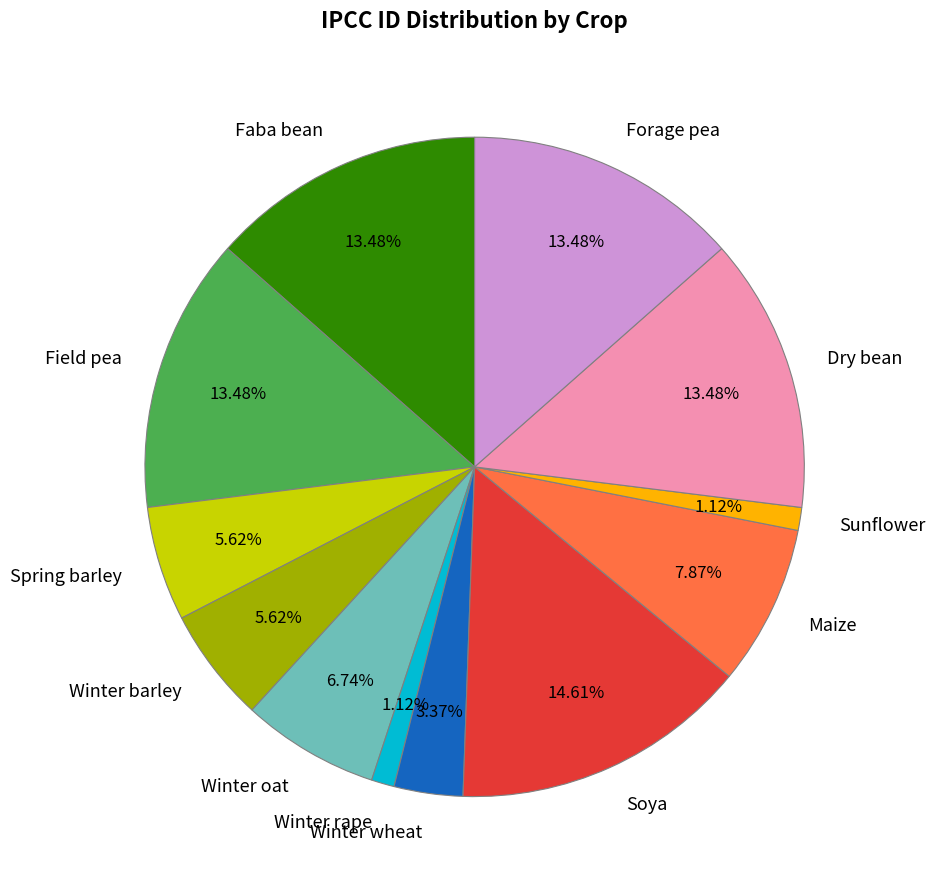

Does any single category account for the majority?

No